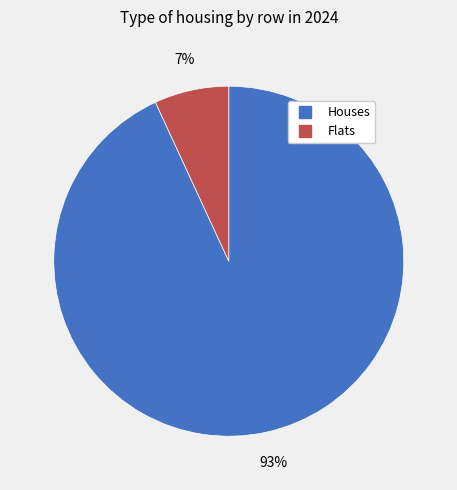

Does any single category account for the majority?

Yes